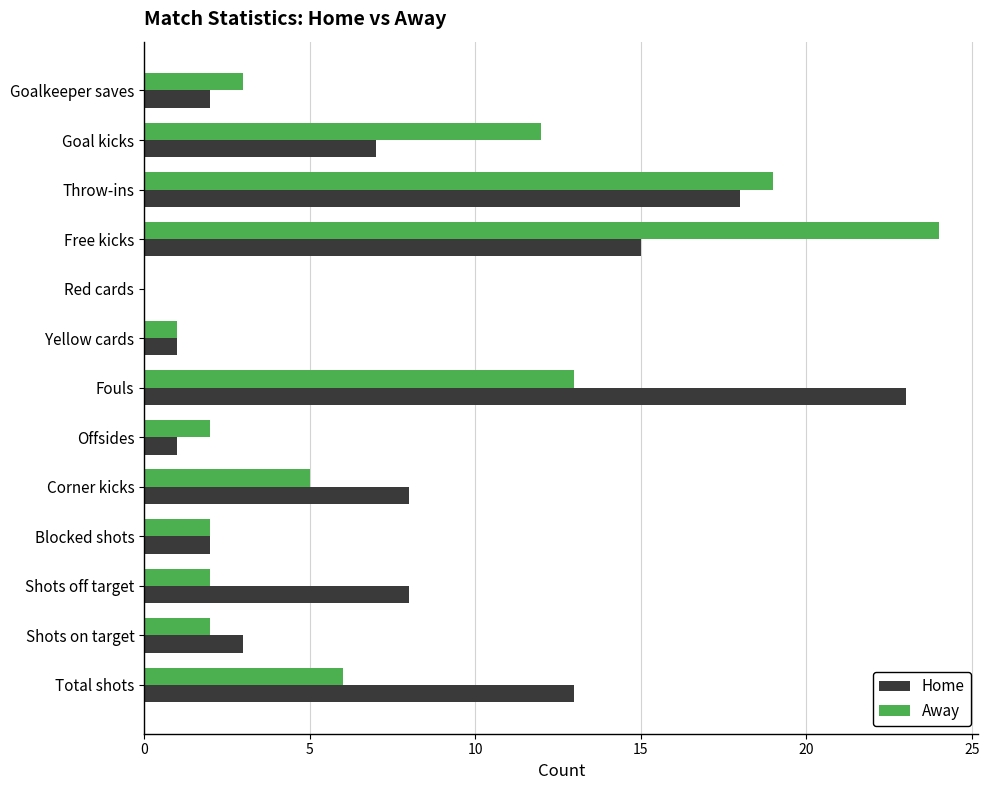

Which label corresponds to the largest value in the chart?

Free kicks